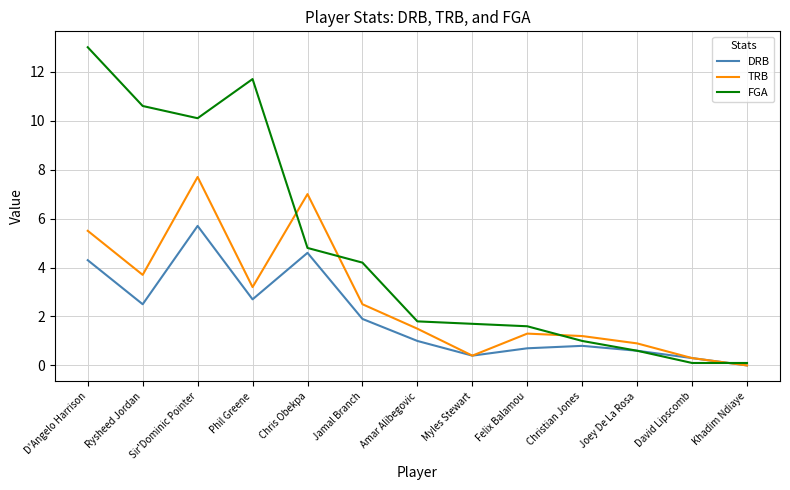

Is it true that TRB equals 0.4 at Myles Stewart?

True